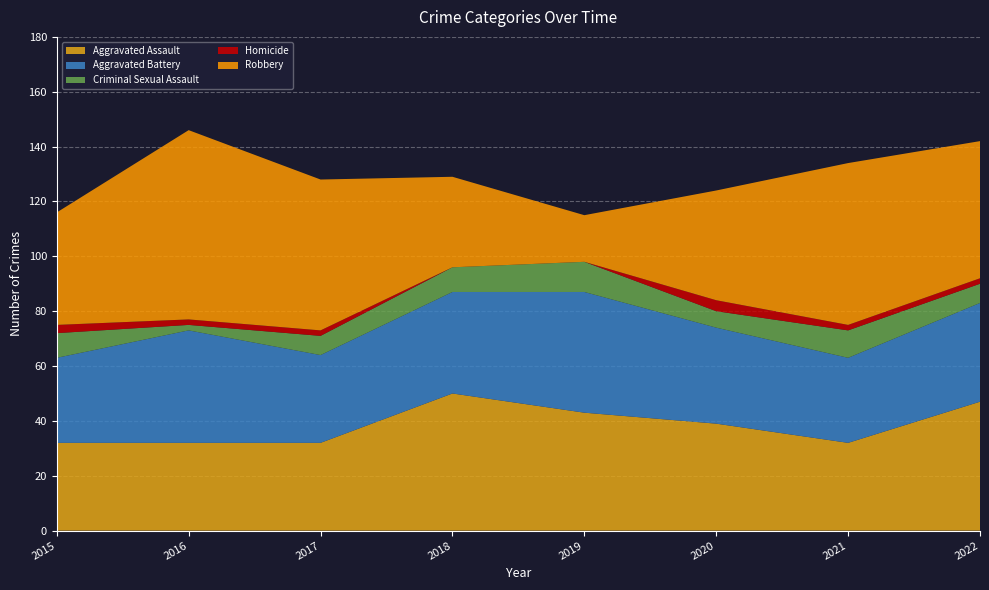

Reading left to right, what are all the values shown in this chart?

Aggravated Assault: 32	32	32	50	43	39	32	47
Aggravated Battery: 31	41	32	37	44	35	31	36
Criminal Sexual Assault: 9	2	7	9	11	6	10	7
Homicide: 3	2	2	0	0	4	2	2
Robbery: 41	69	55	33	17	40	59	50